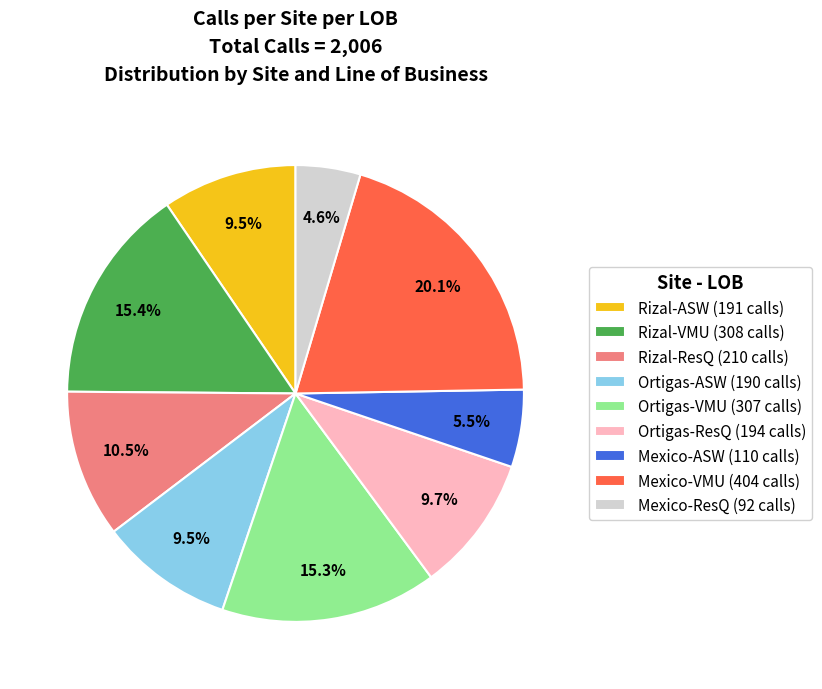

Count the number of slices in the pie.

9